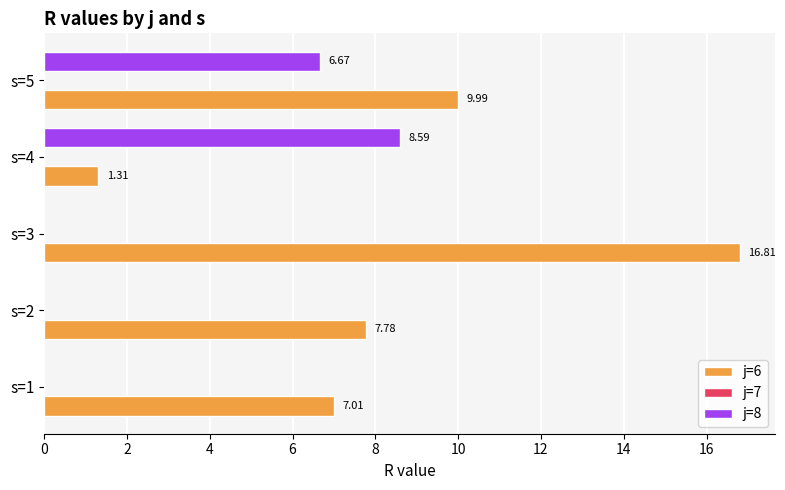

Which category has the highest value across all series?

s=3